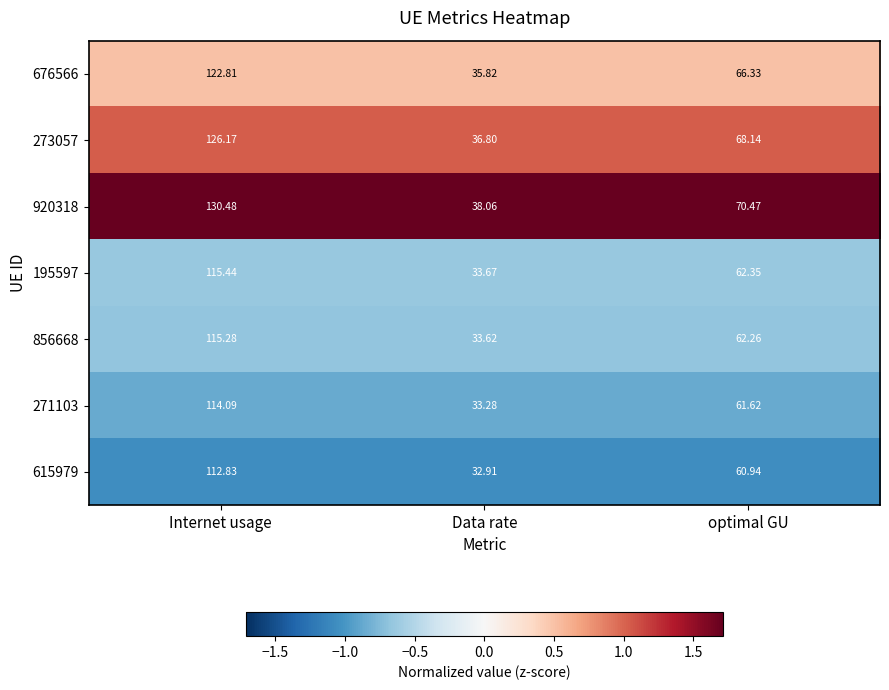

Where is 856668 nearest to the value 74?

optimal GU